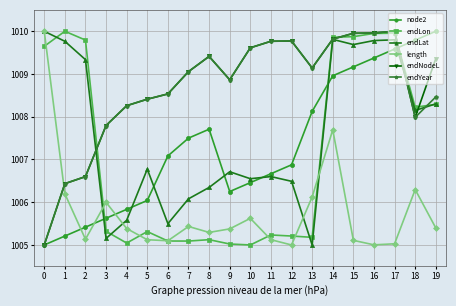

What is the difference between the highest and lowest values at 12?

4.8